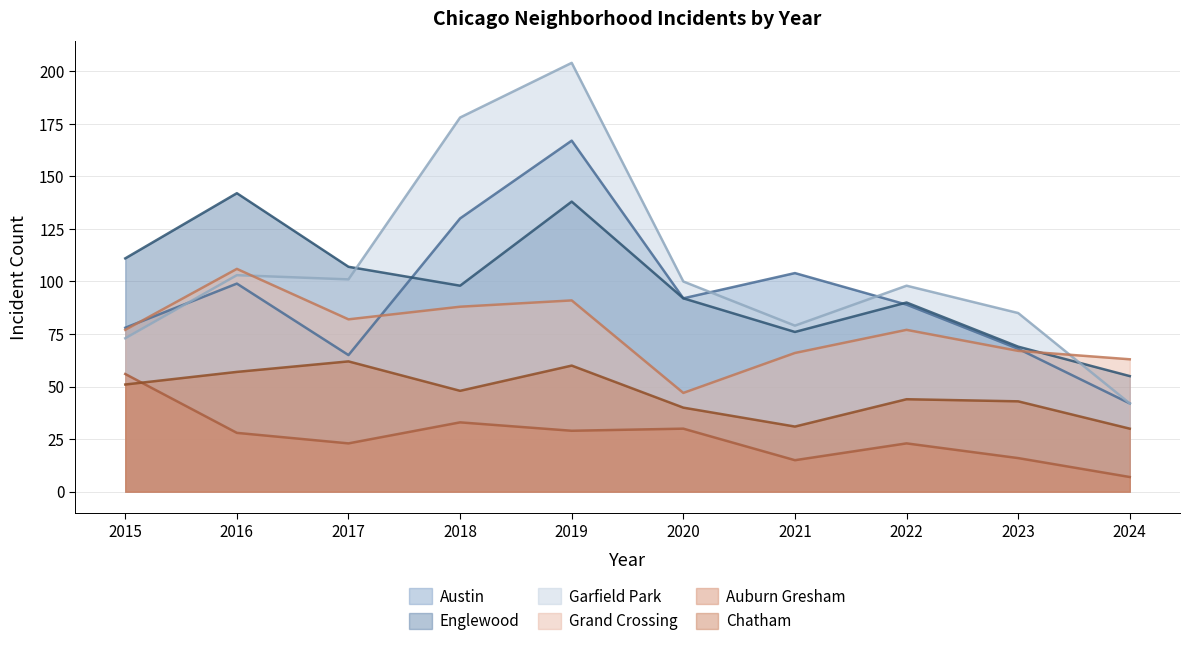

Does the chart have visible grid lines?

Yes